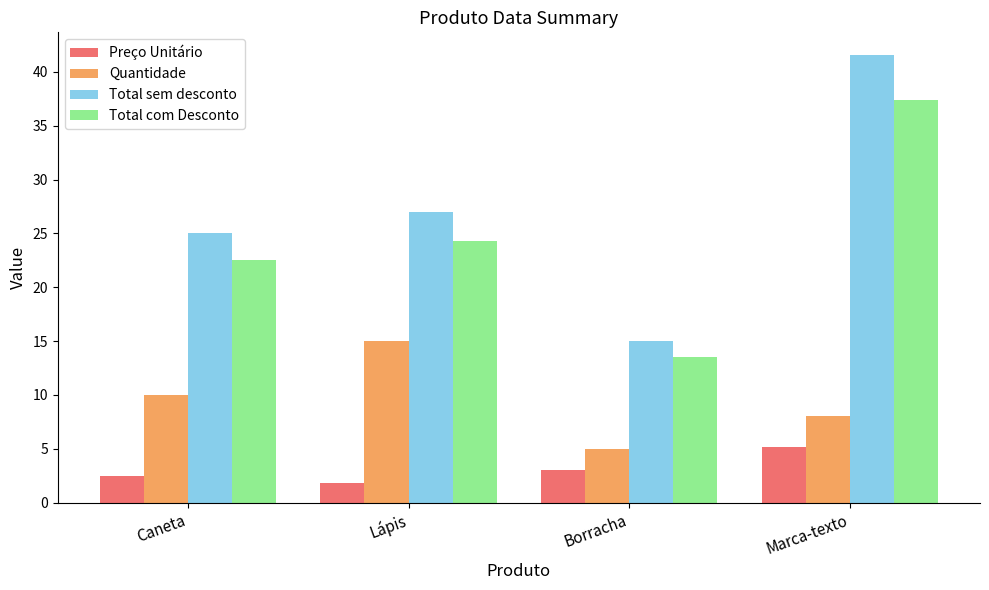

The value of Quantidade at Borracha is 8.9. True or false?

False